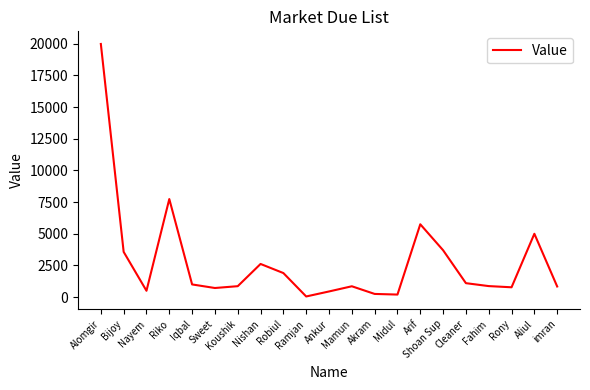

What is the greatest value displayed?

19987